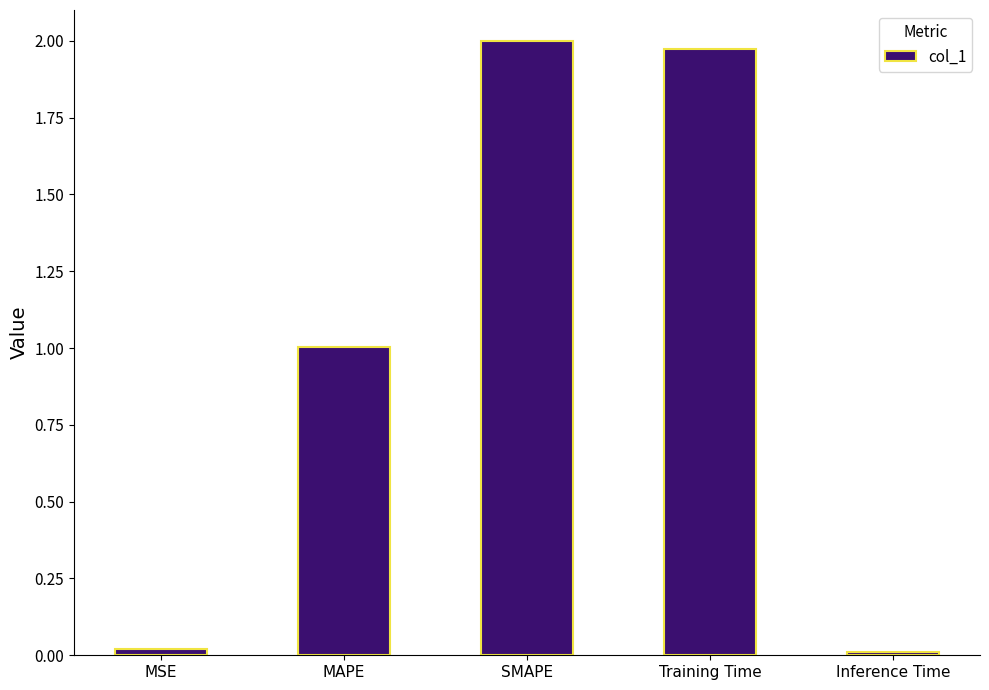

What is the sum of all values?

5.0